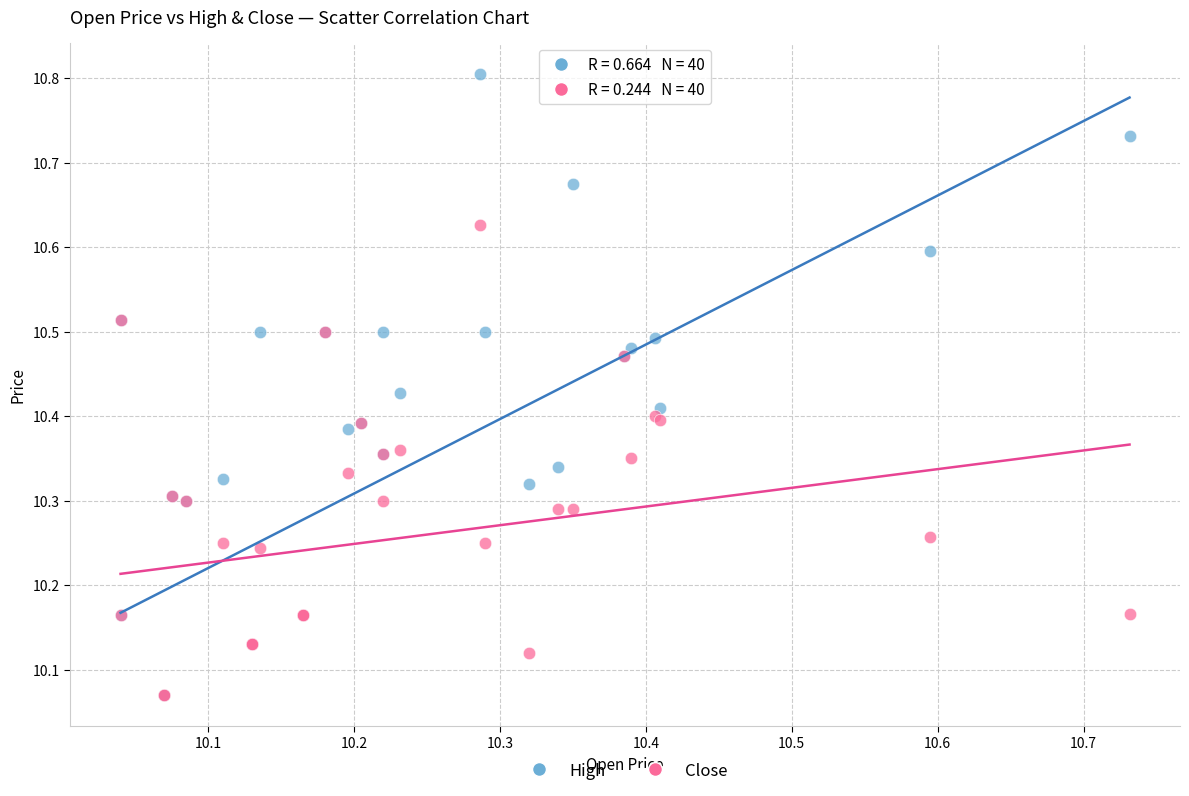

What are all the series names shown in the legend?

High, Close